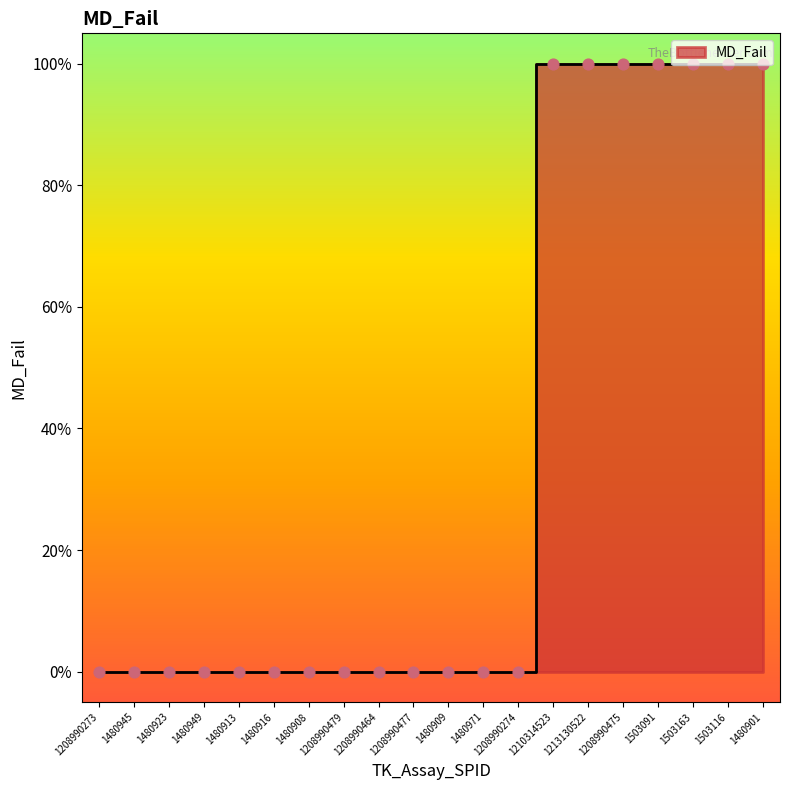

Between 1480923 and 1480949, which is larger?

1480923